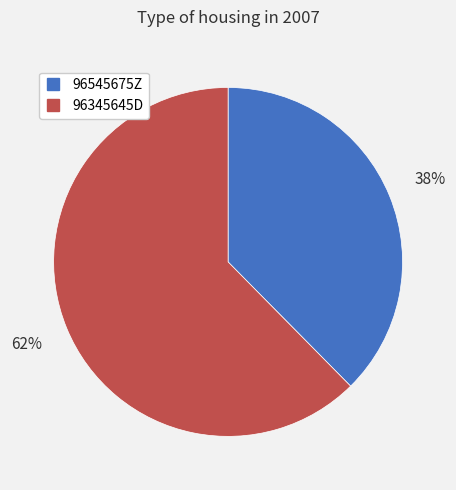

What percentage is the 96345645D slice, to the nearest percent?

62%